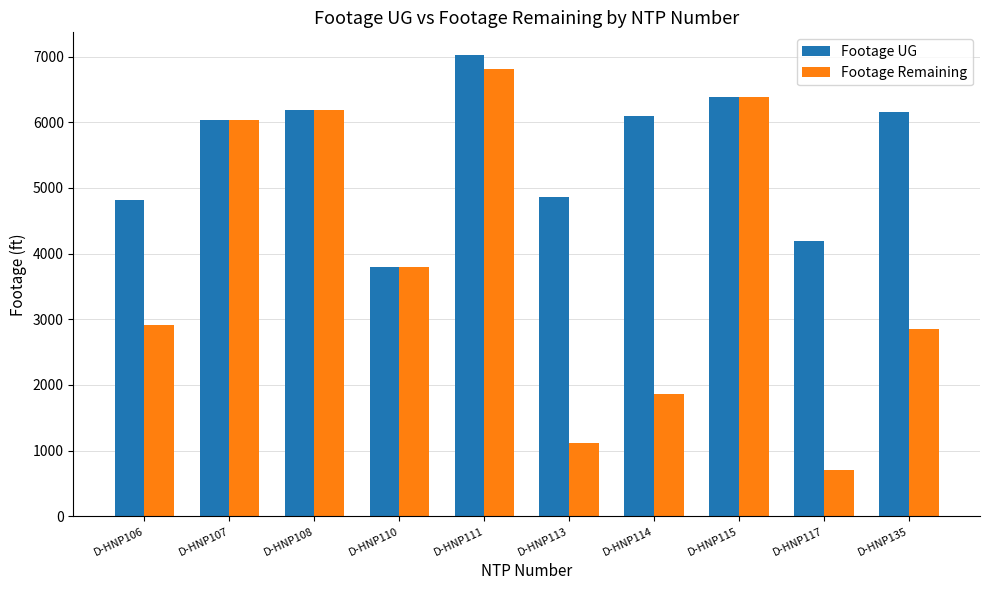

Reading right to left, what are all the values shown in this chart?

Footage UG: D-HNP135=6152	D-HNP117=4194	D-HNP115=6387	D-HNP114=6092	D-HNP113=4870	D-HNP111=7020	D-HNP110=3796	D-HNP108=6182	D-HNP107=6041	D-HNP106=4822
Footage Remaining: D-HNP135=2846	D-HNP117=706	D-HNP115=6387	D-HNP114=1865	D-HNP113=1114	D-HNP111=6815	D-HNP110=3796	D-HNP108=6182	D-HNP107=6041	D-HNP106=2908